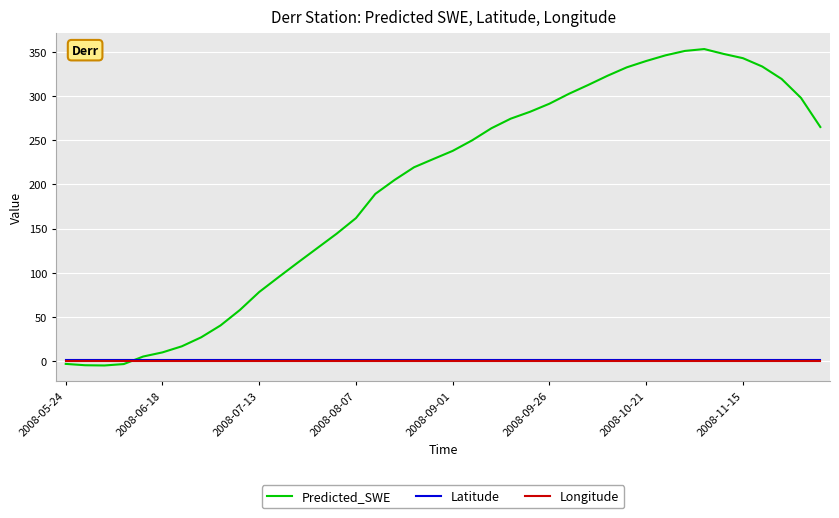

True or false: Predicted_SWE and Latitude intersect in this chart.

True